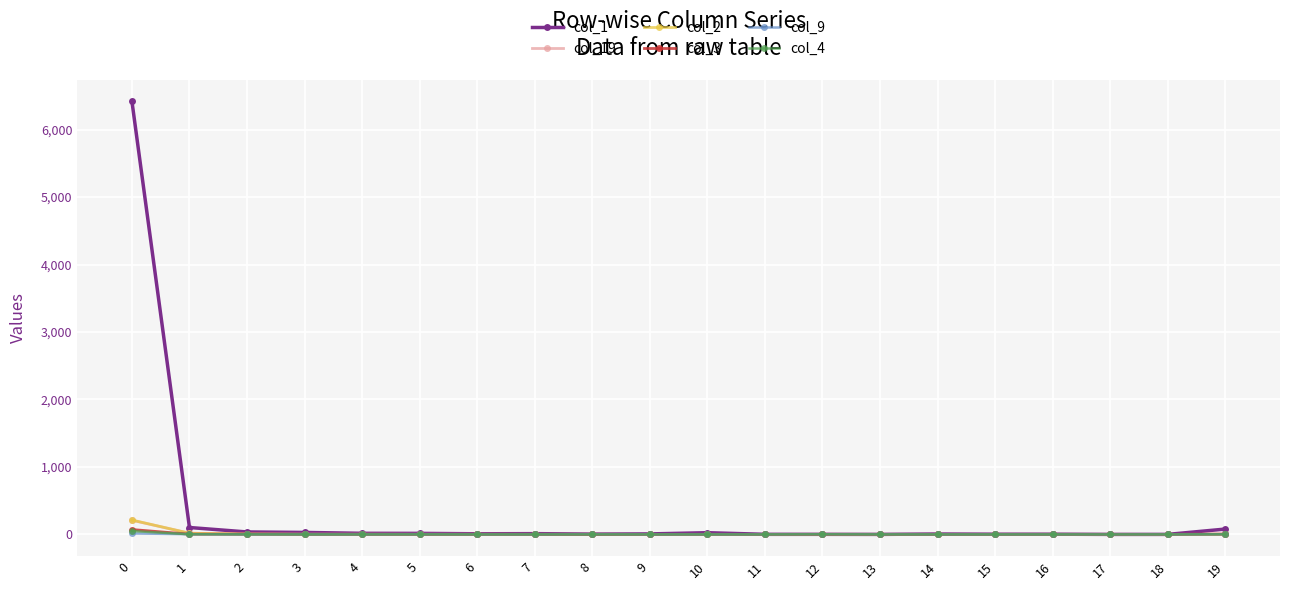

At how many categories does at least one series exceed 6400?

1